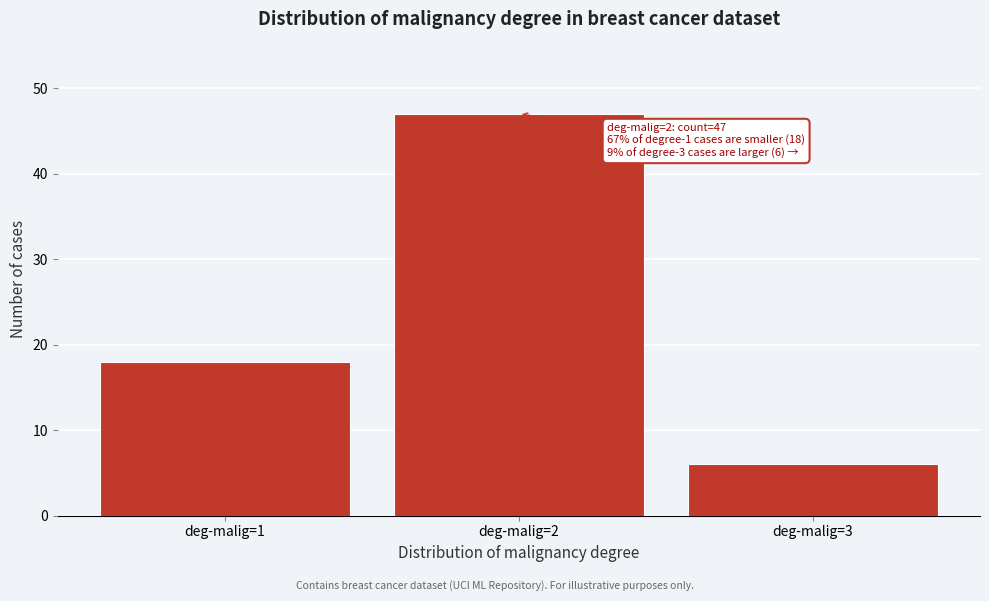

Reading left to right, list all the values displayed in this chart.

18	47	6